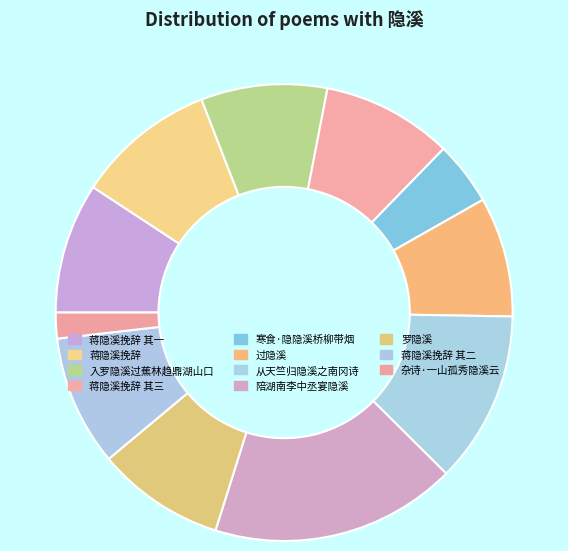

Which category has the smallest portion of the pie?

杂诗·一山孤秀隐溪云